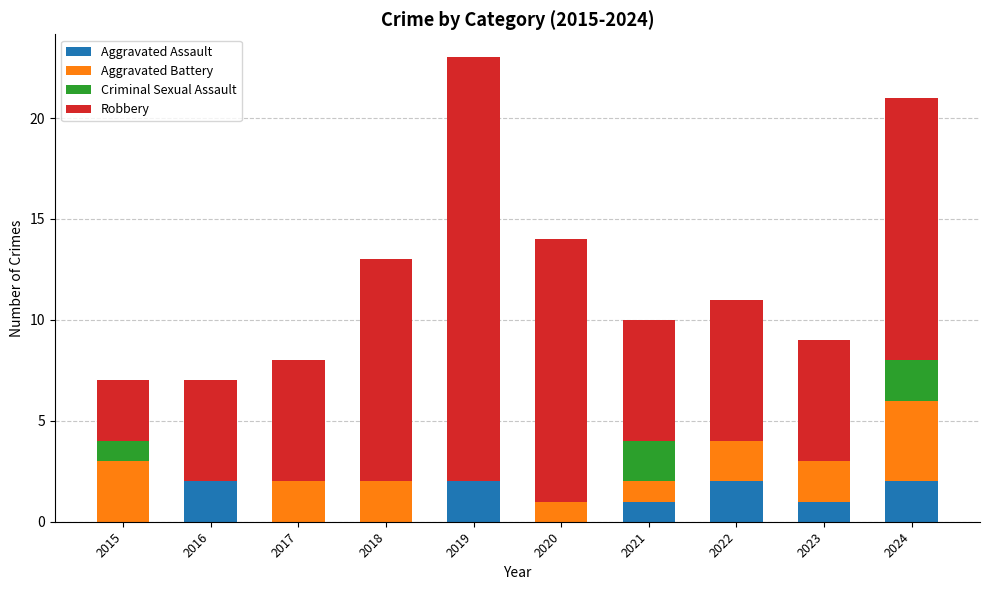

The value of Aggravated Assault at 2024 is 2. True or false?

True